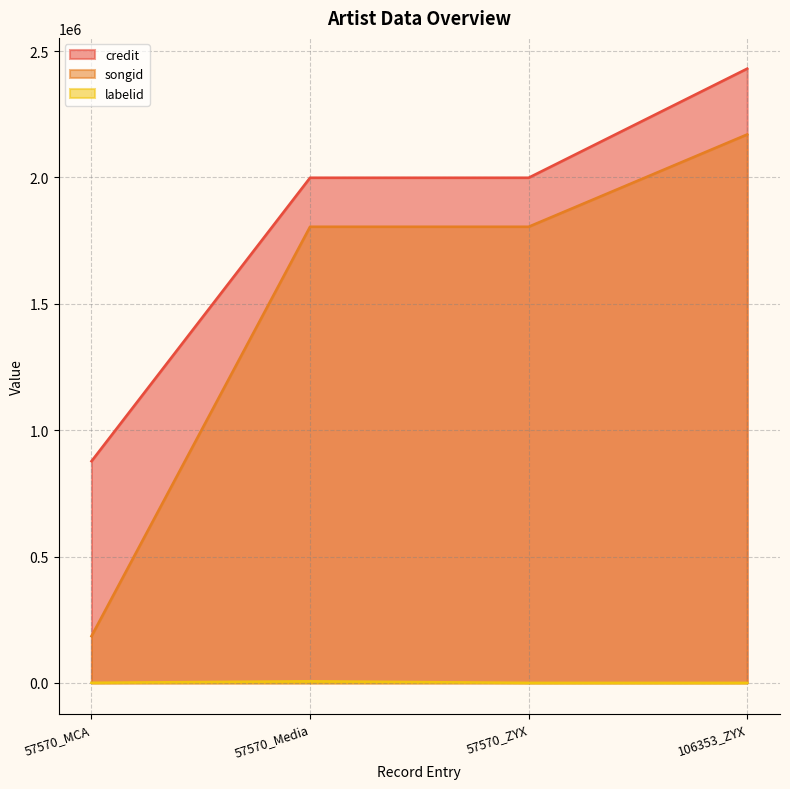

At which category is the sum across all series the highest?

106353_ZYX